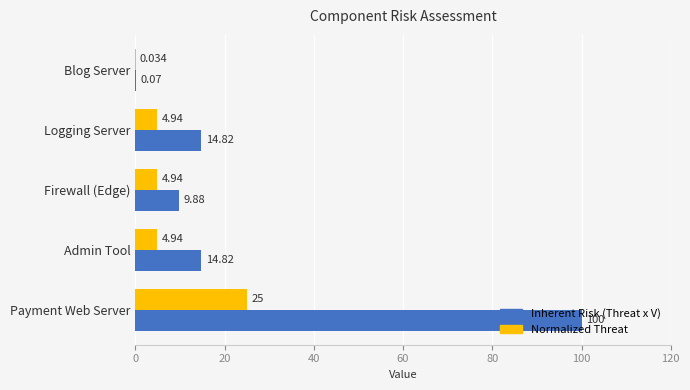

At which label does Normalized Threat reach its peak?

Payment Web Server